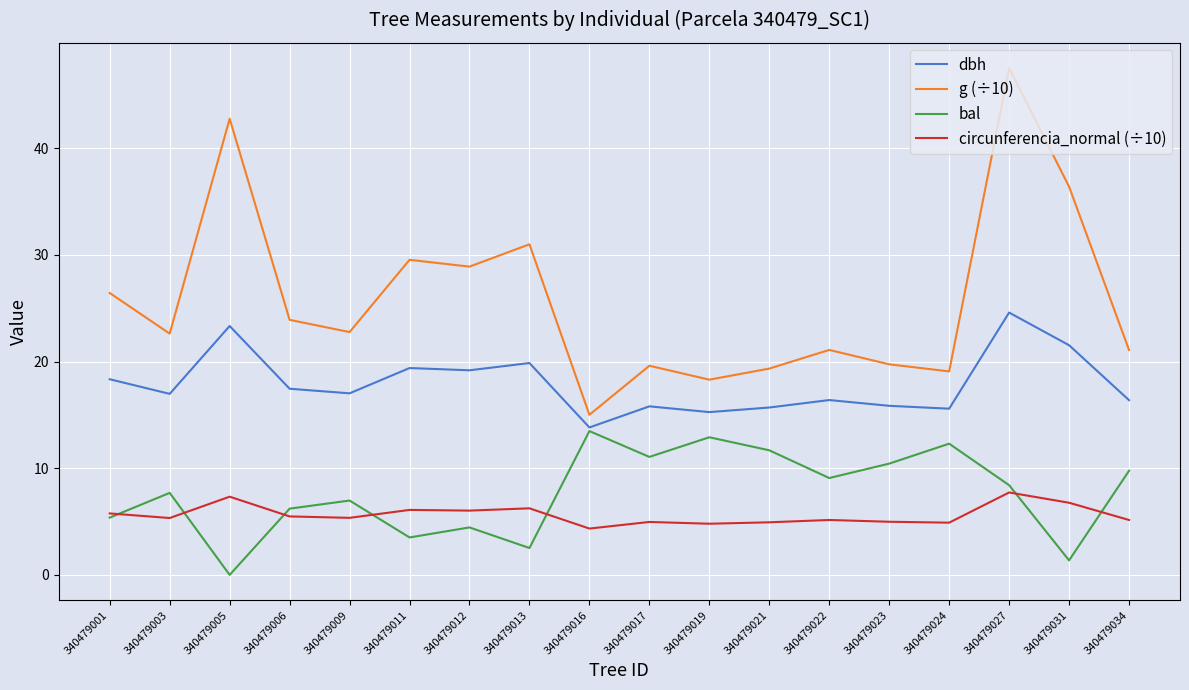

What are all the series names shown in the legend?

dbh, g (÷10), bal, circunferencia_normal (÷10)